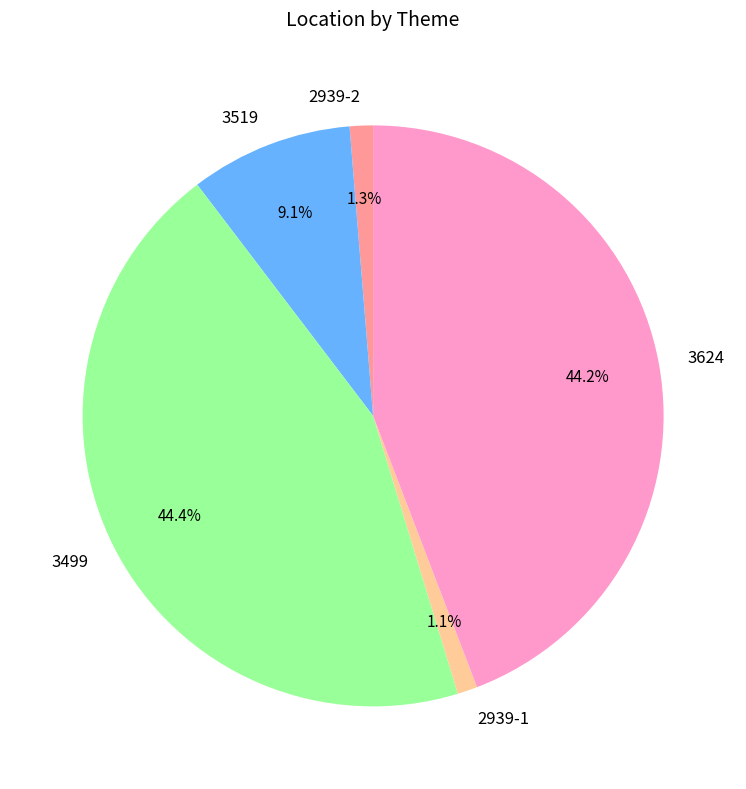

Count the number of slices in the pie.

5